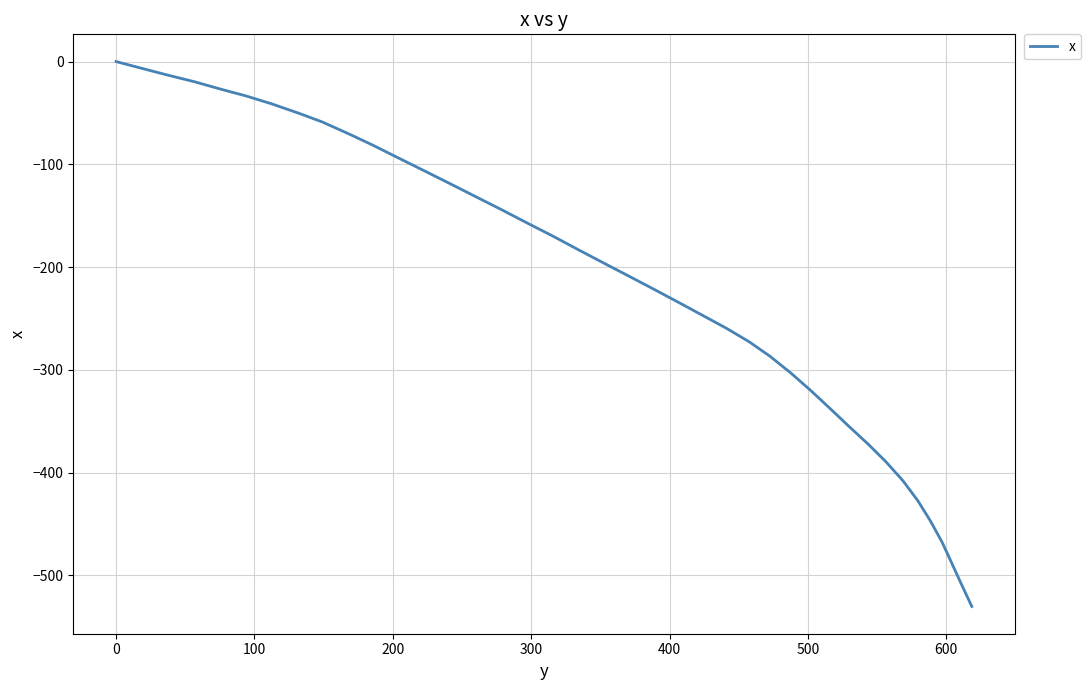

What is the sum of all values?

-8783.5